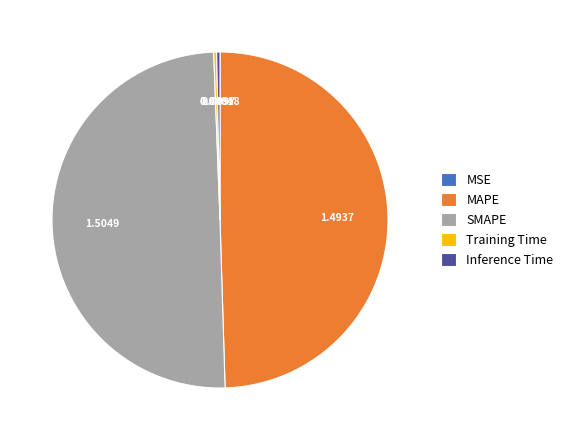

Does Inference Time represent more than half of the total?

No